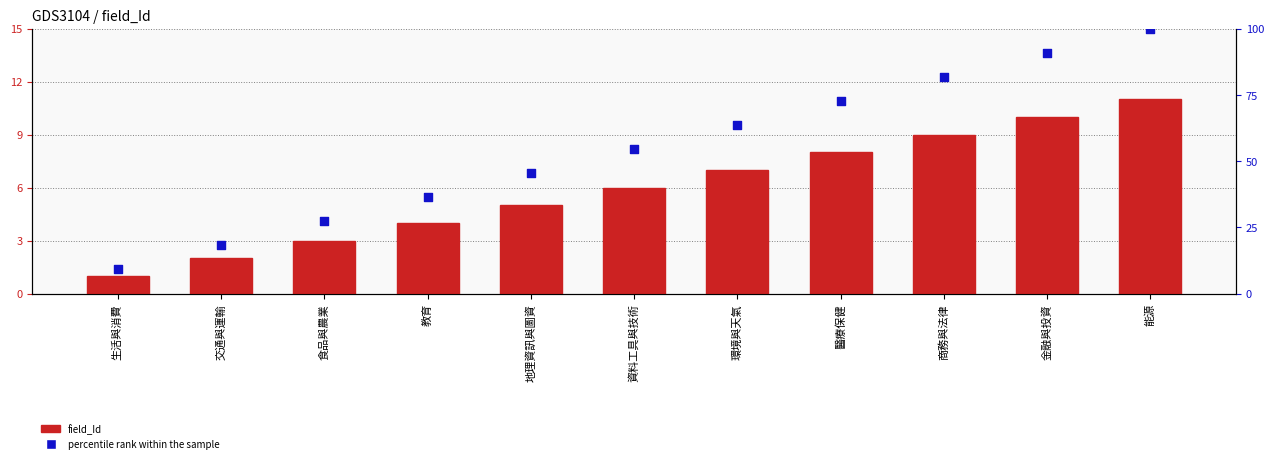

Is the value of field_Id at 能源 greater than the value of percentile rank within the sample at 資料工具與技術?

No